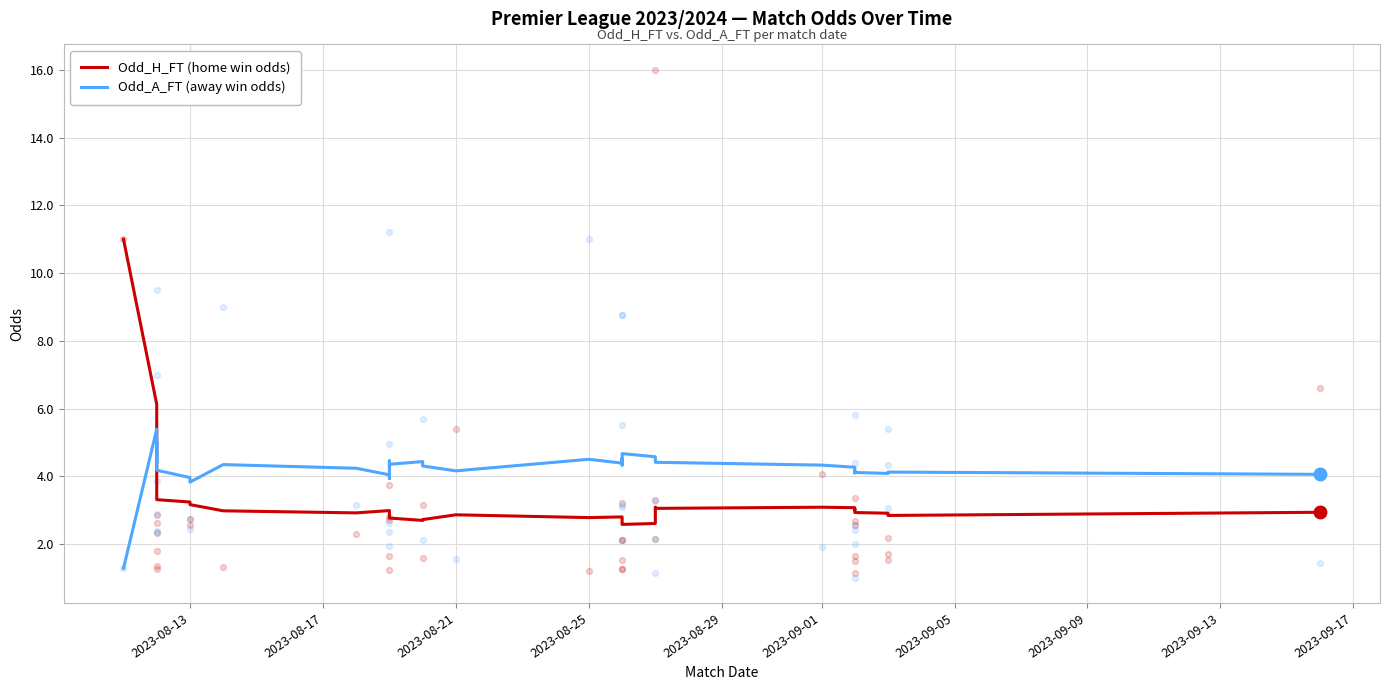

What is the total value across all series at 2023-09-01?

7.4